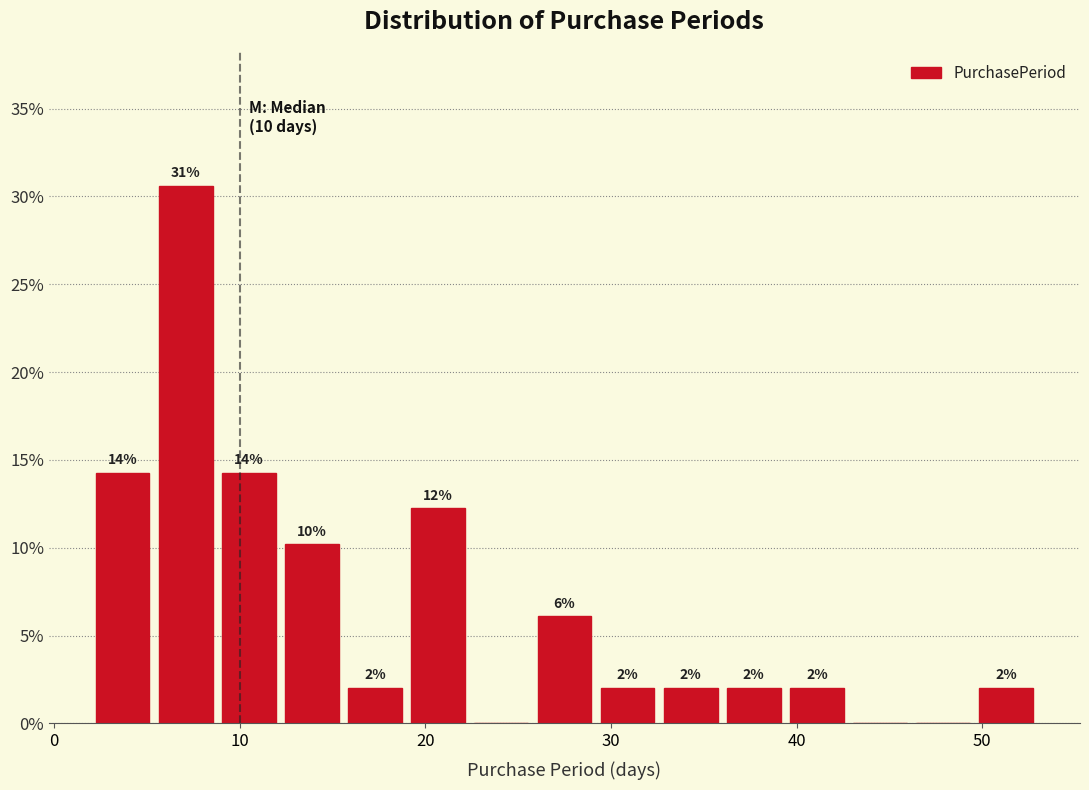

Around what value on the x-axis is the tallest bar? Give the approximate position of its centre, as read against the axis.

7